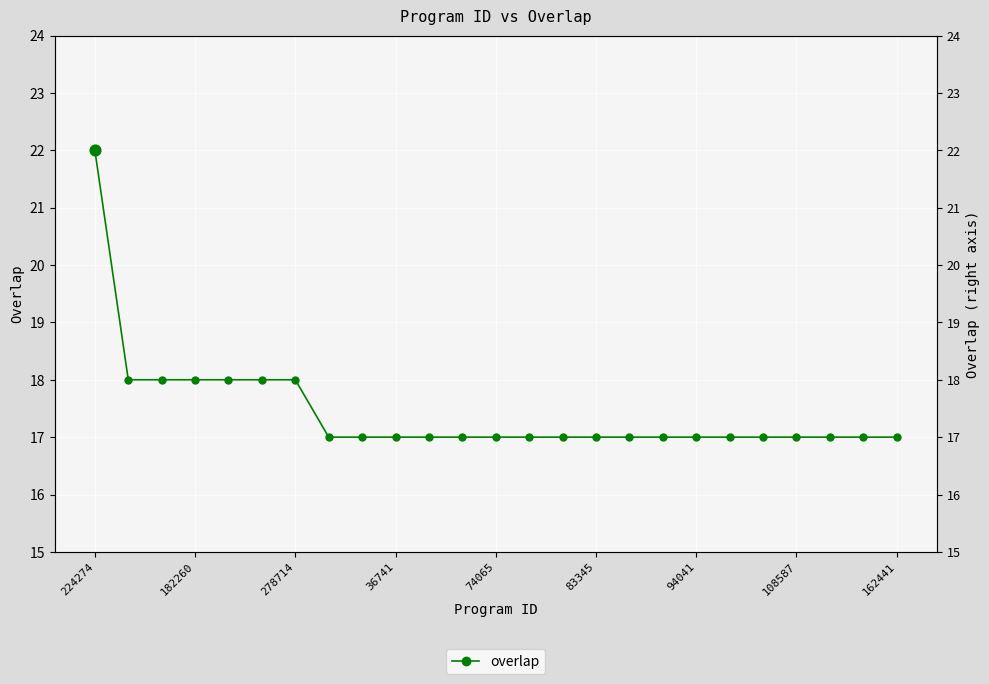

Between 182260 and 94041, which is larger?

182260